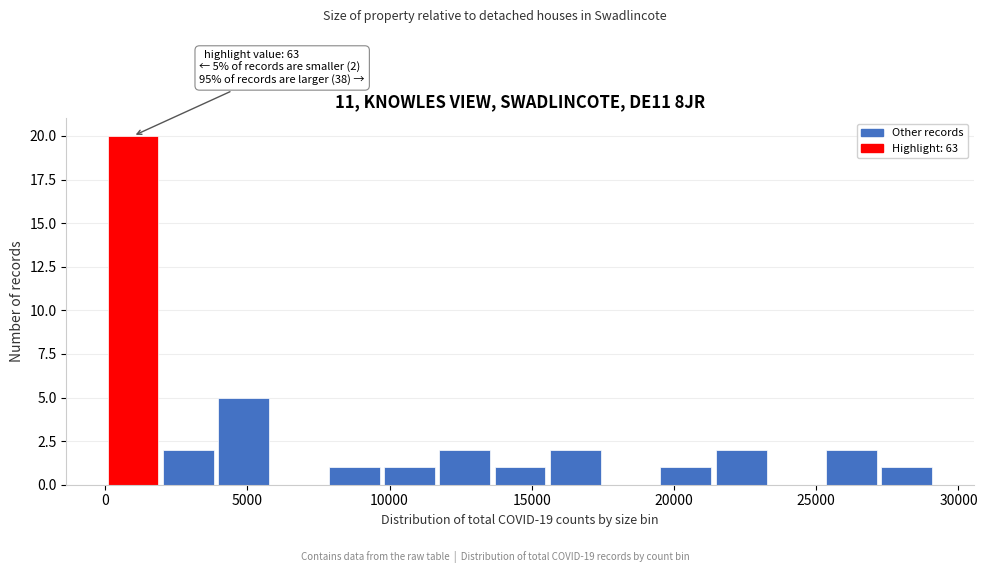

Read against the x-axis, roughly where is the centre of the tallest bar?

1000